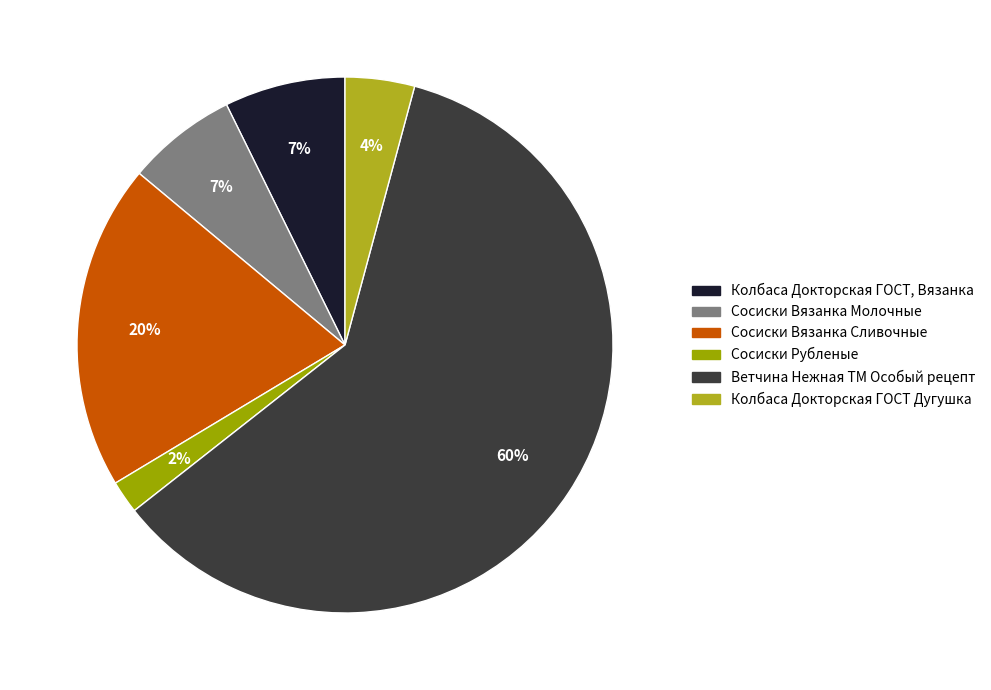

To the nearest percent, what is the difference between the Сосиски Вязанка Сливочные and Сосиски Рубленые slice percentages?

18%